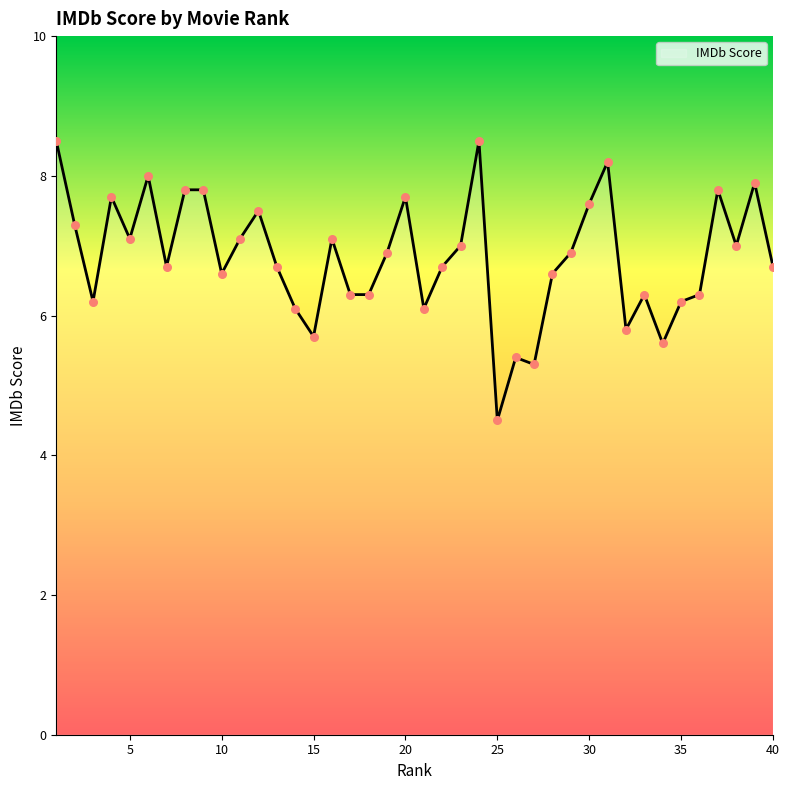

What is the maximum value shown in the chart?

8.5